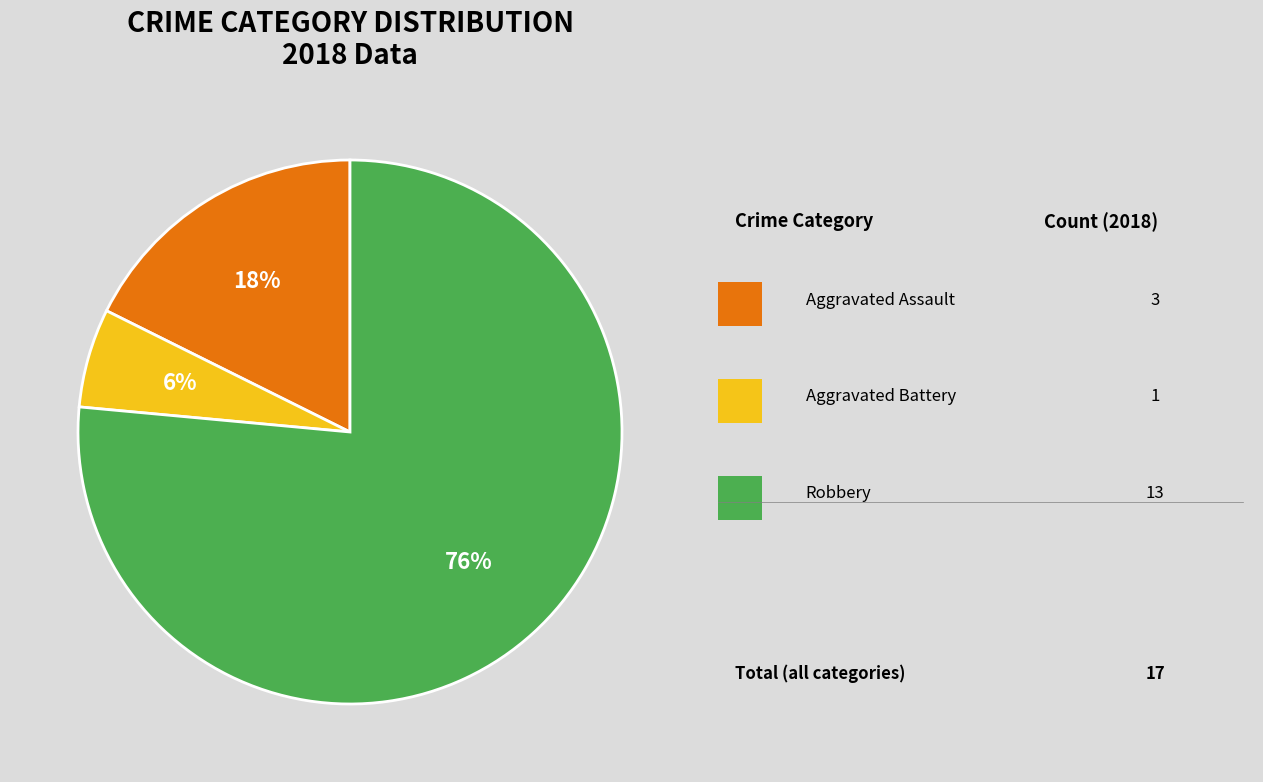

To the nearest percent, what is the average slice percentage?

33%